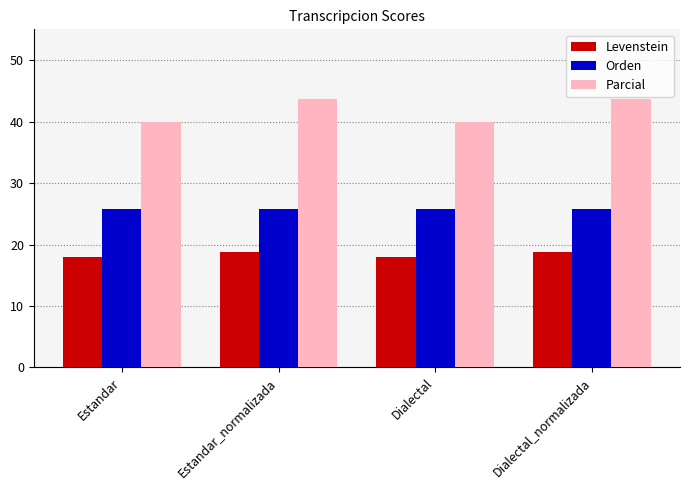

True or false: Orden has a value of 25.8 at Dialectal_normalizada.

True